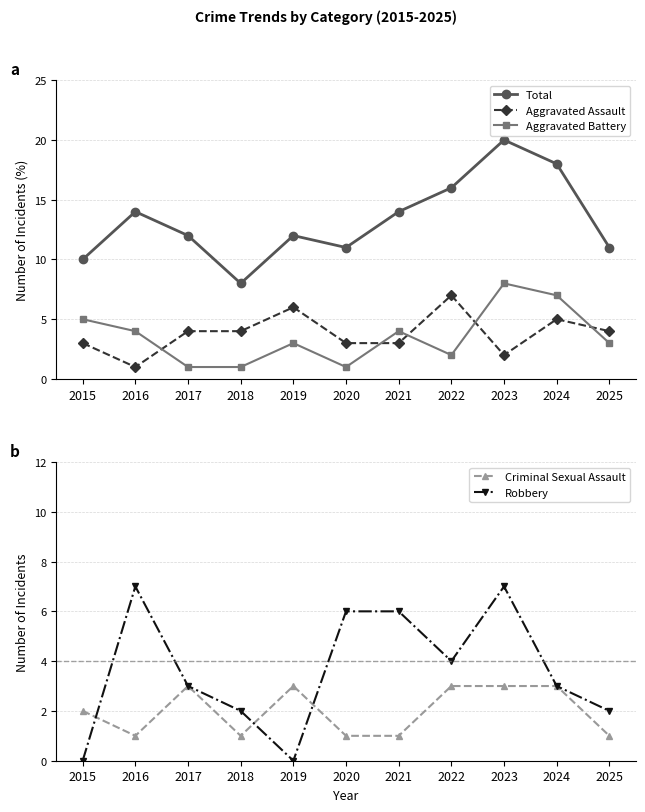

At which label is Criminal Sexual Assault closest to 2?

2015